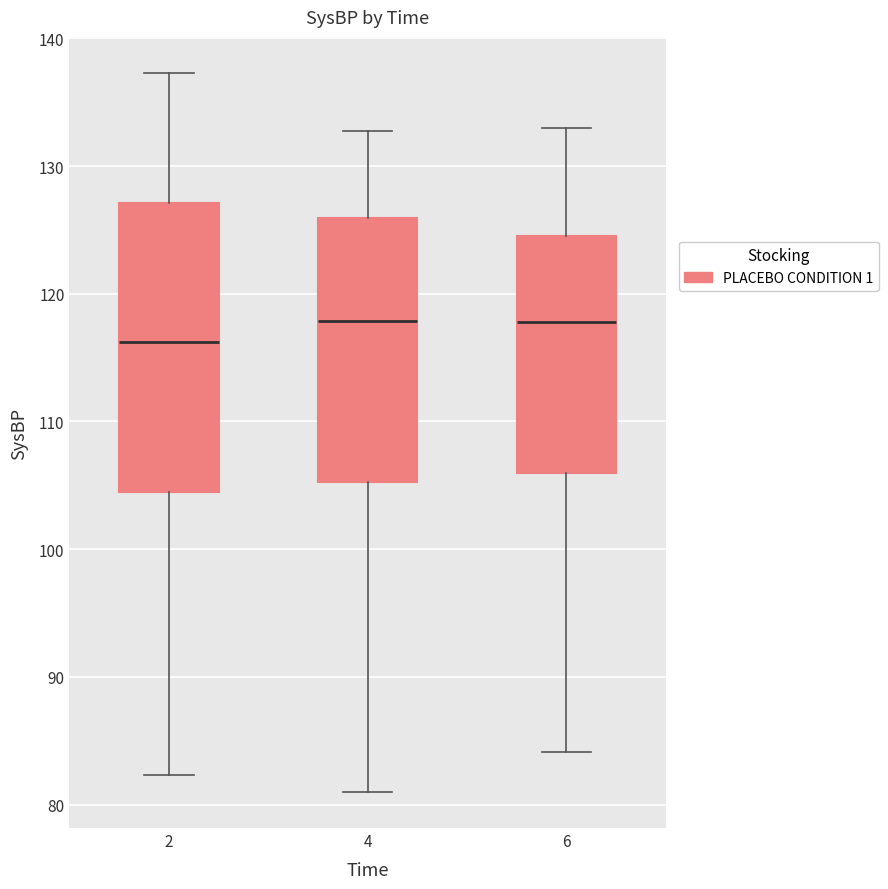

Comparing the boxes themselves (not the whiskers), which one is the tallest?

2